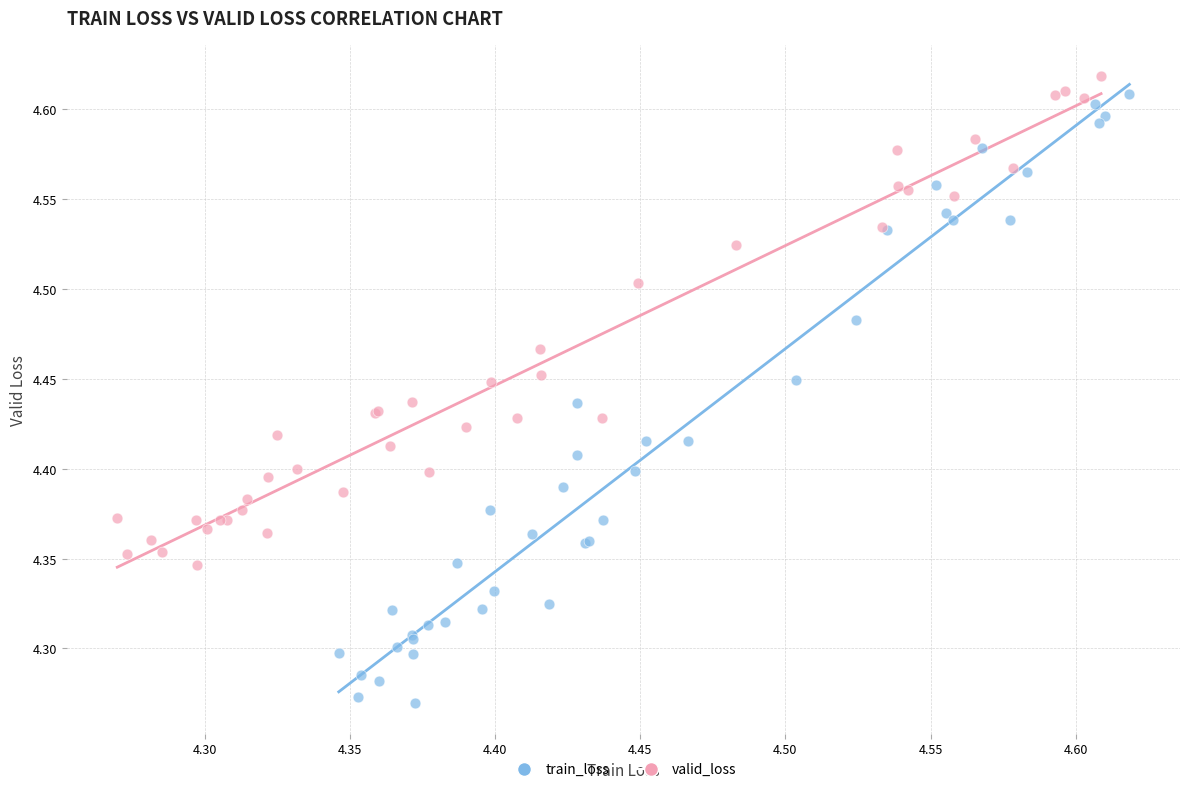

What are all the series names shown in the legend?

train_loss, valid_loss